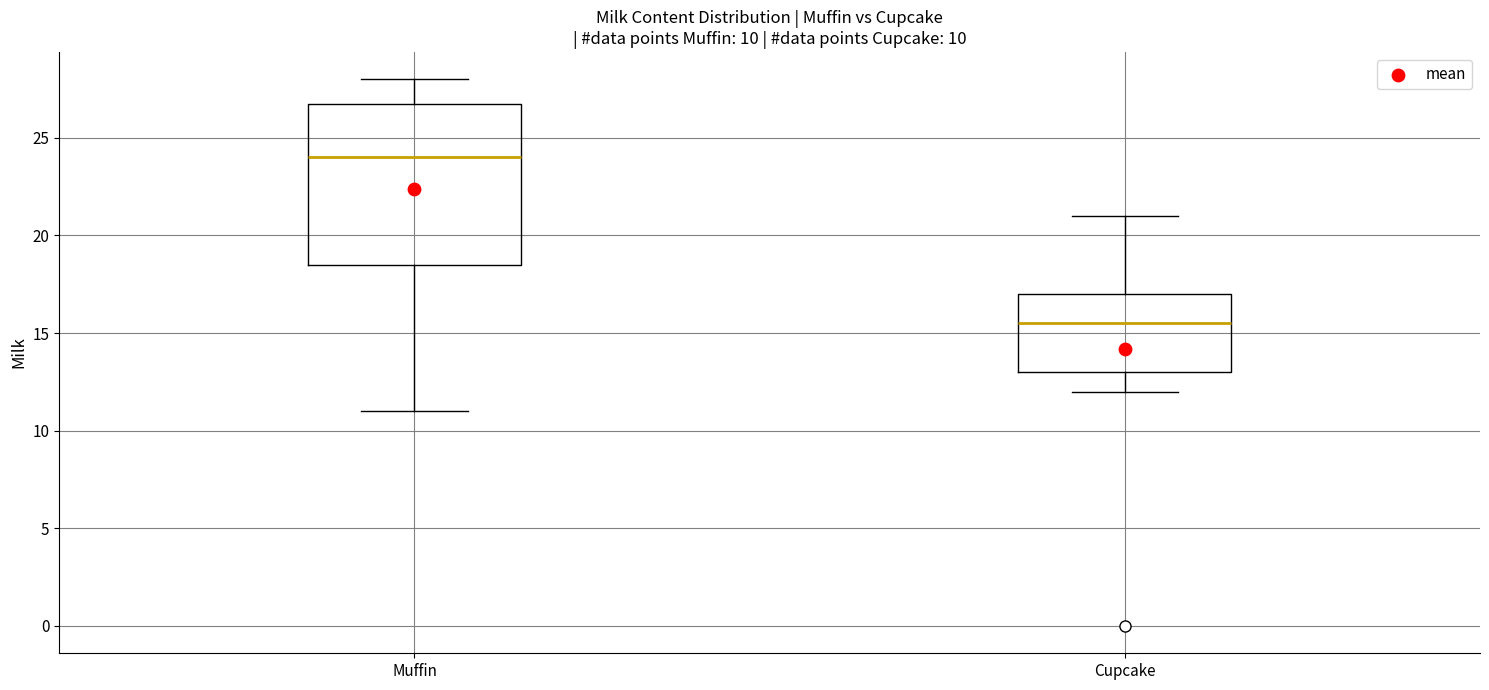

Which box is the tallest, from its lower edge to its upper edge?

Muffin